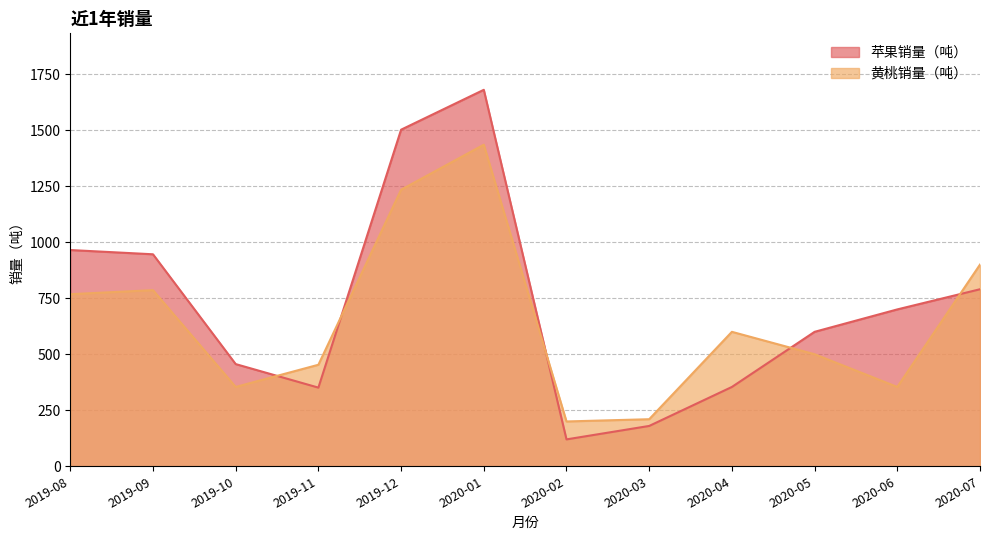

Reading left to right, what are all the values shown in this chart?

苹果销量（吨）: 2019-08=965	2019-09=946	2019-10=456	2019-11=351	2019-12=1502	2020-01=1680	2020-02=120	2020-03=180	2020-04=354	2020-05=600	2020-06=700	2020-07=790
黄桃销量（吨）: 2019-08=768	2019-09=786	2019-10=354	2019-11=453	2019-12=1234	2020-01=1435	2020-02=200	2020-03=210	2020-04=600	2020-05=500	2020-06=354	2020-07=900